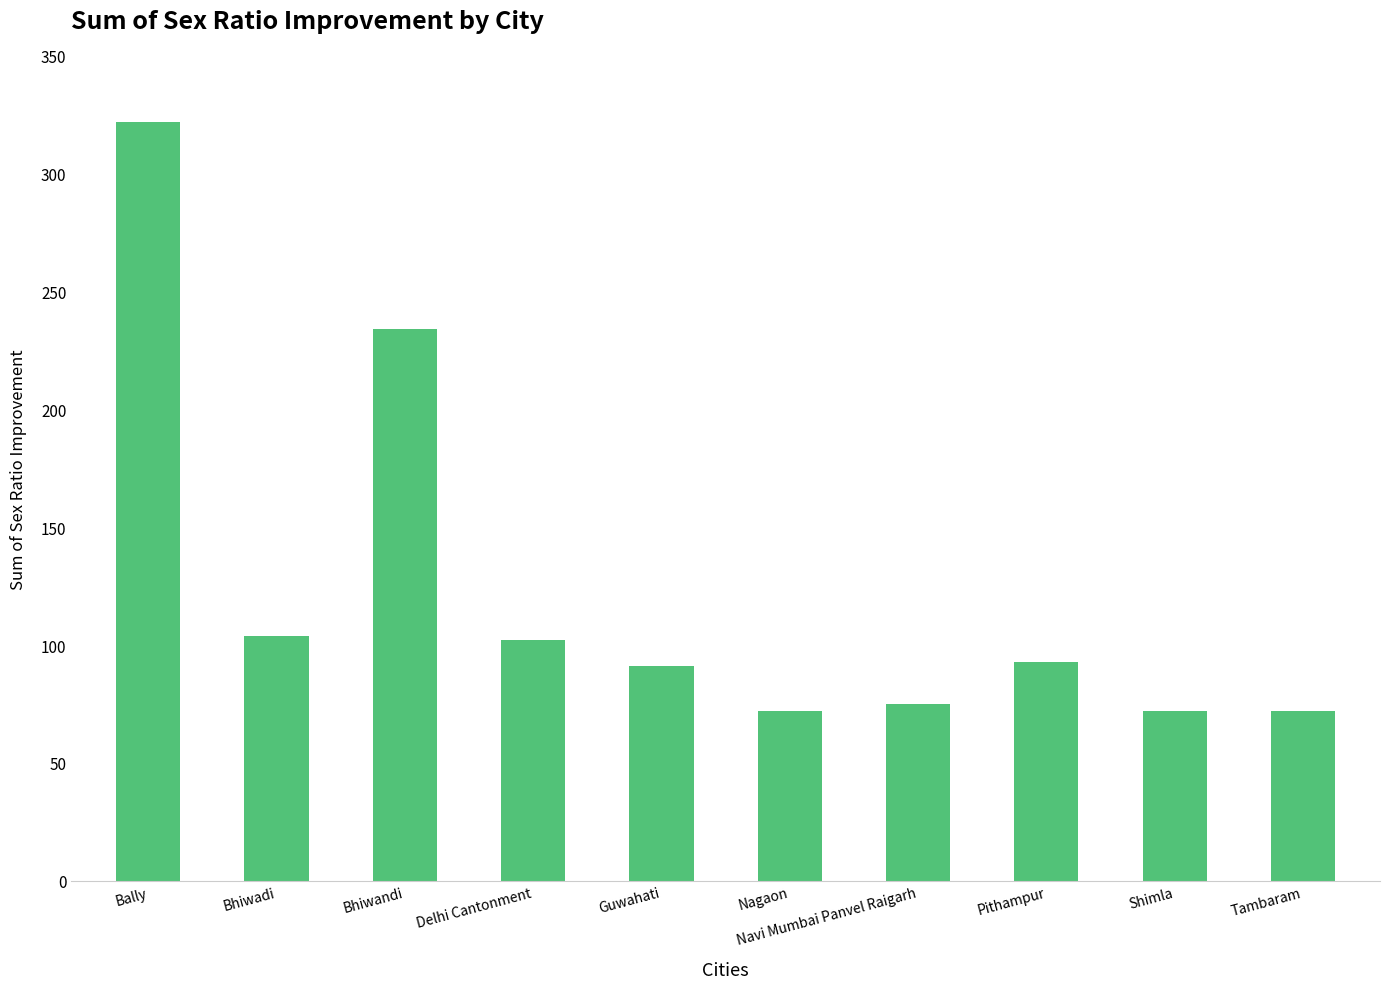

How many series are shown in this chart?

1